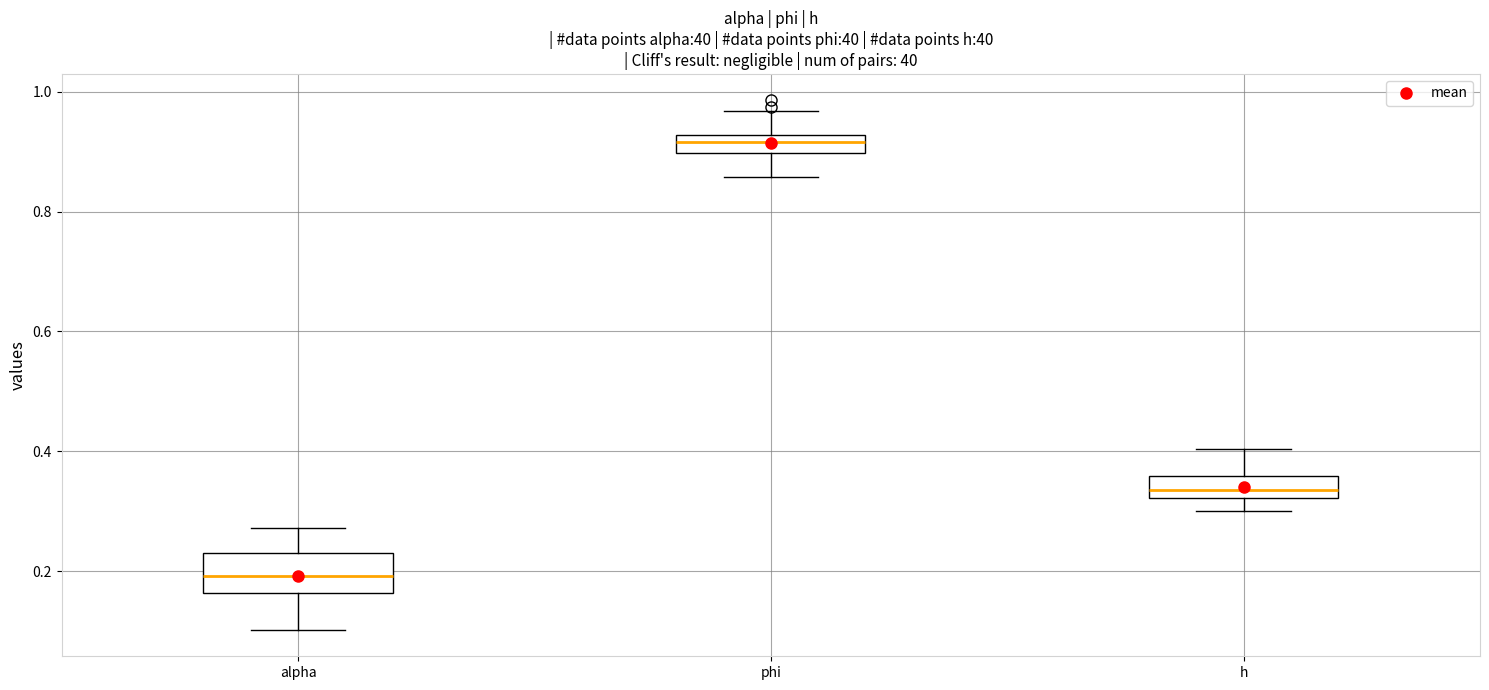

Which box has the highest median line?

phi